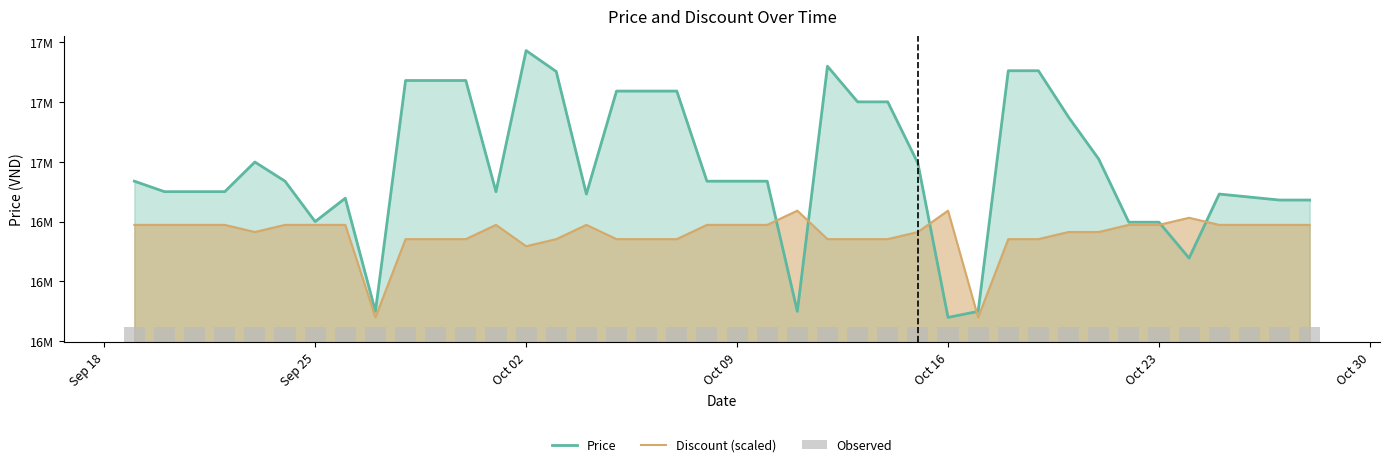

Is the value of Price at 32 greater than the value of Discount (scaled) at 22?

Yes